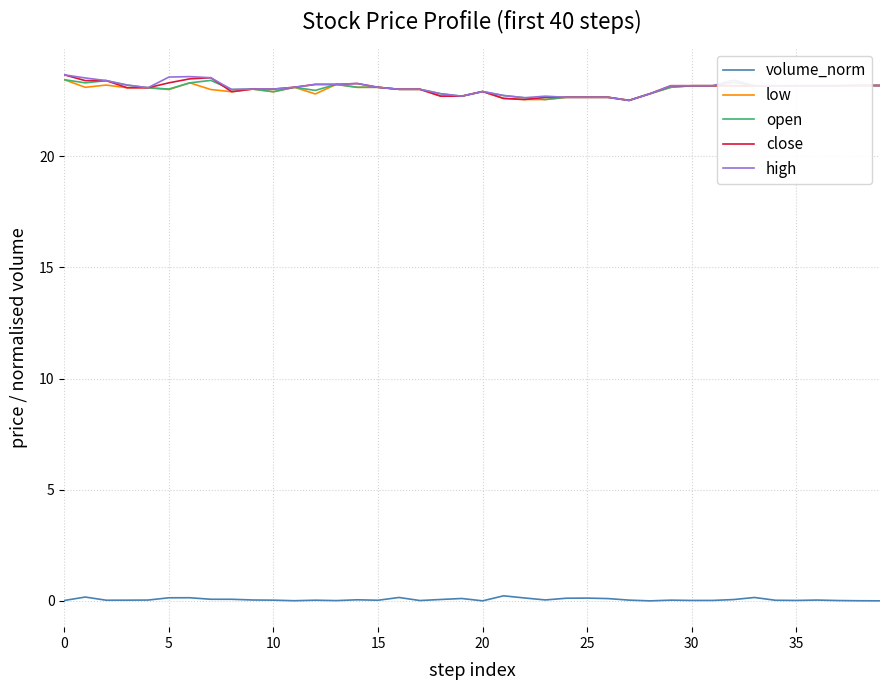

True or false: volume_norm and close intersect in this chart.

False